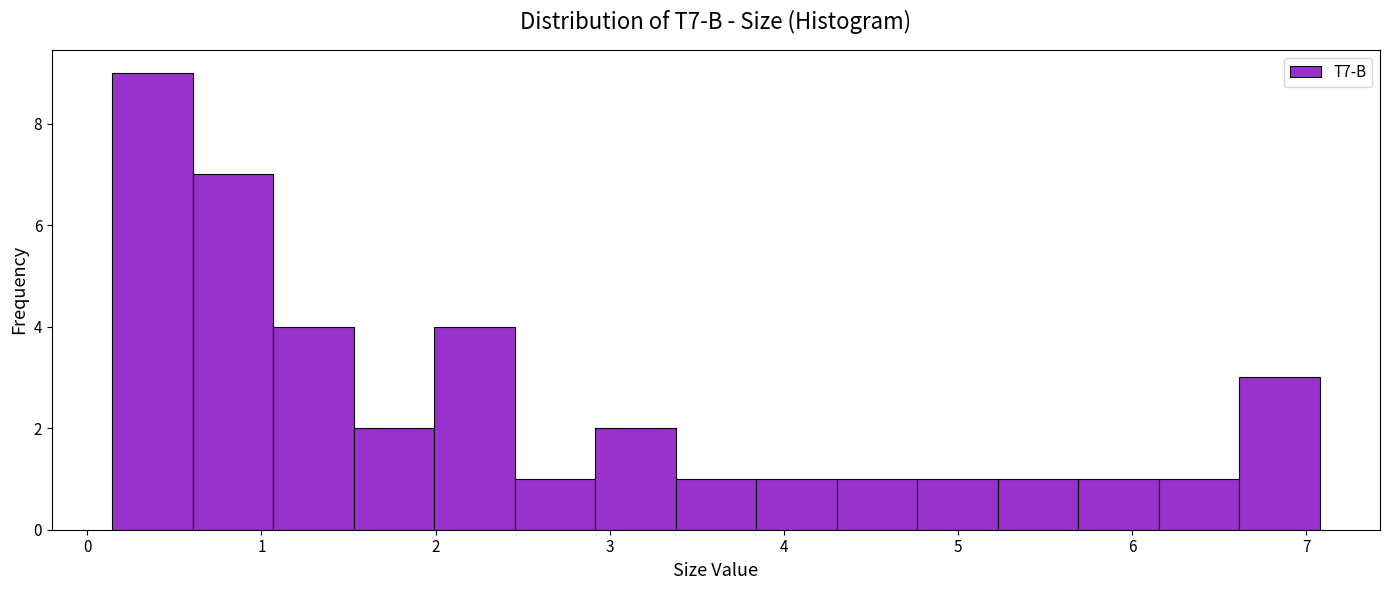

Reading left to right, list every bar in this chart as the range it spans on the x-axis followed by its height. Neither the bar edges nor the heights are printed on the chart, so give them approximately, as read against the axes.

0.1 to 0.6: 9
0.6 to 1.1: 7
1.1 to 1.5: 4
1.5 to 2.0: 2
2.0 to 2.5: 4
2.5 to 2.9: 1
2.9 to 3.4: 2
3.4 to 3.8: 1
3.8 to 4.3: 1
4.3 to 4.8: 1
4.8 to 5.2: 1
5.2 to 5.7: 1
5.7 to 6.2: 1
6.2 to 6.6: 1
6.6 to 7.1: 3